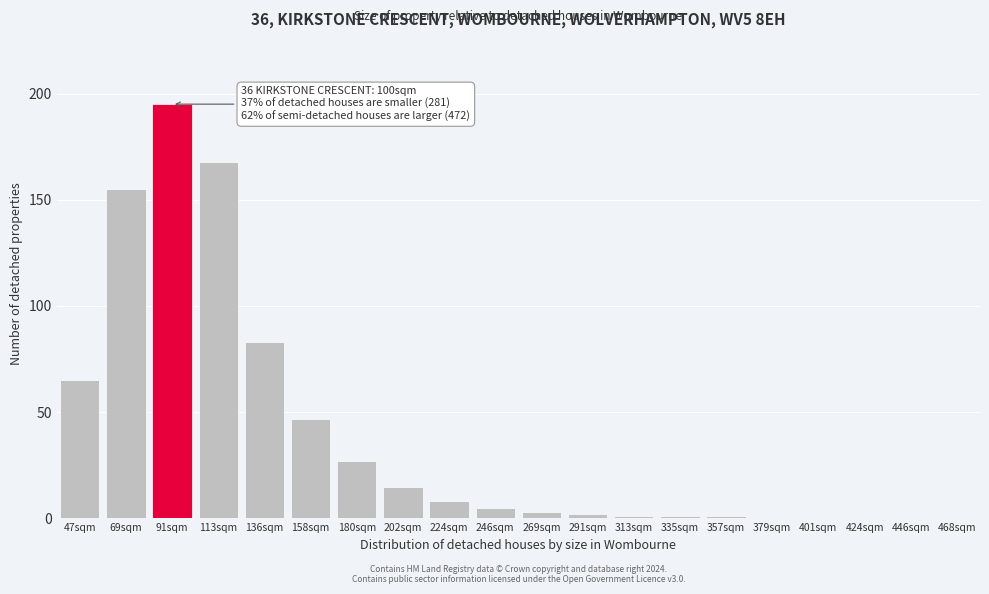

Reading left to right, extract all data points from this chart.

47sqm=65	69sqm=155	91sqm=195	113sqm=168	136sqm=83	158sqm=47	180sqm=27	202sqm=15	224sqm=8	246sqm=5	269sqm=3	291sqm=2	313sqm=1	335sqm=1	357sqm=1	379sqm=0	401sqm=0	424sqm=0	446sqm=0	468sqm=0